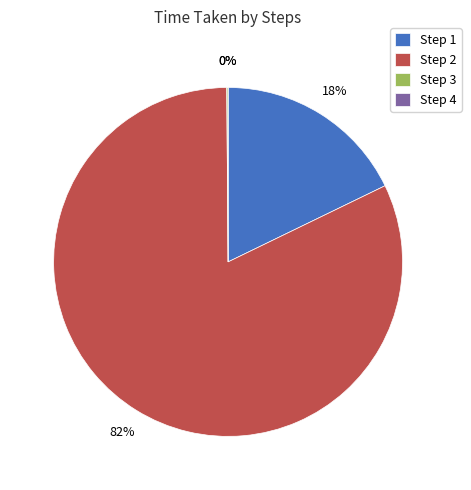

To the nearest percent, what portion does Step 2 represent?

82%